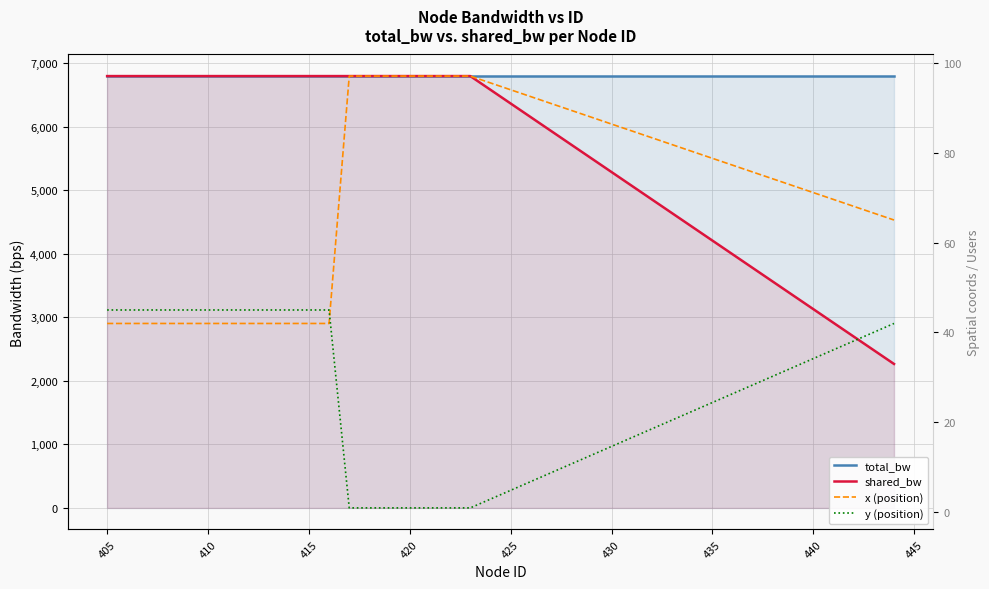

At how many categories does at least one series exceed 249?

20